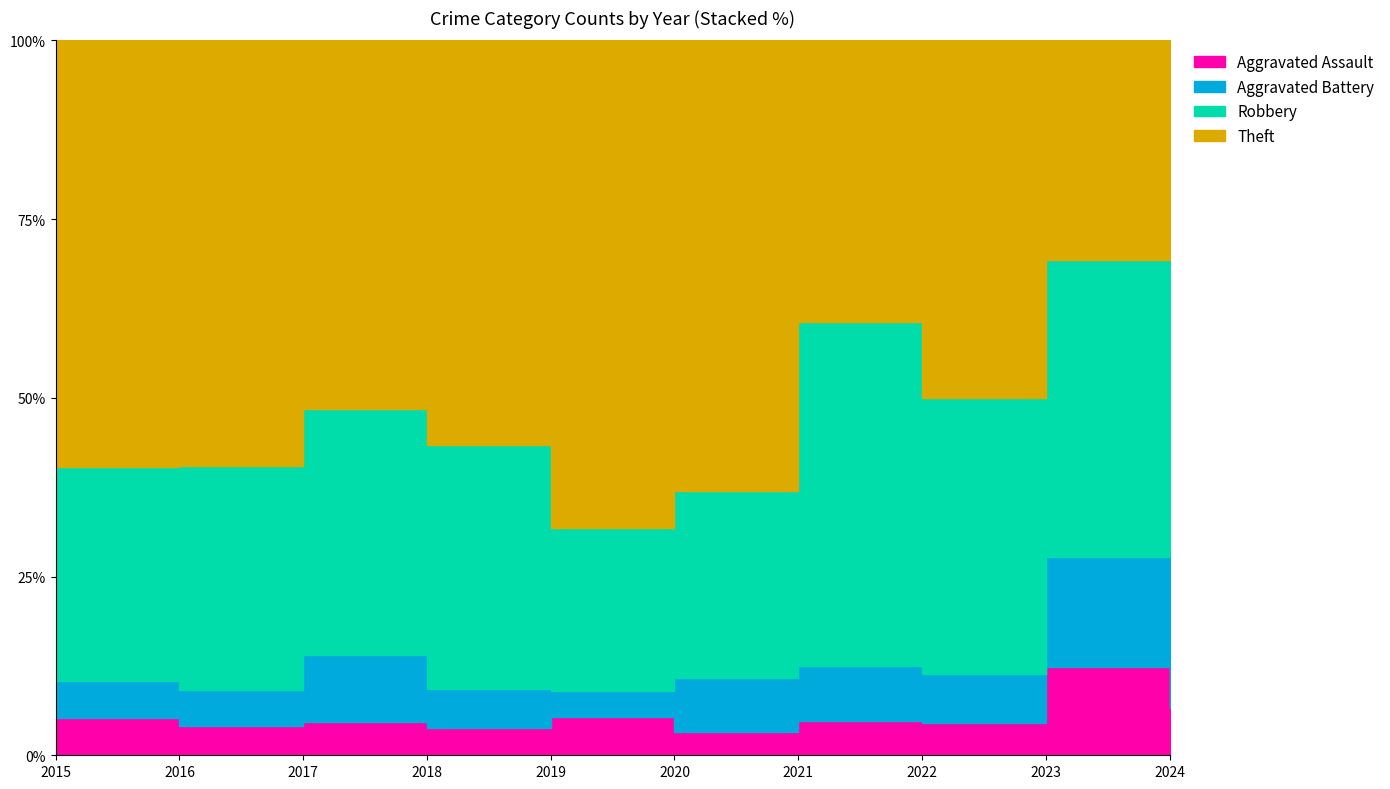

What are all the series names shown in the legend?

Aggravated Assault, Aggravated Battery, Robbery, Theft